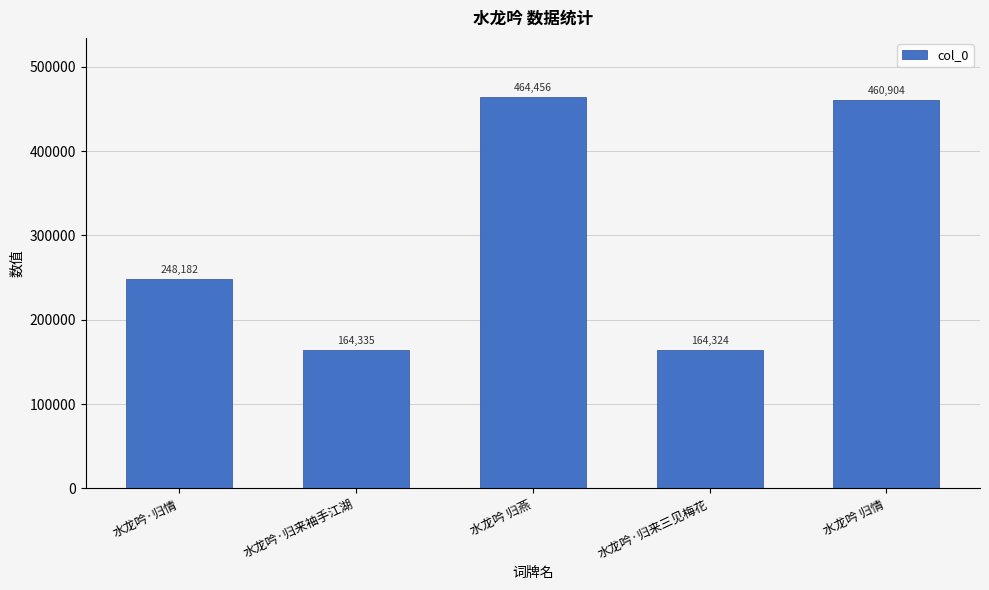

Which category has the lowest value across all series?

水龙吟·归来三见梅花